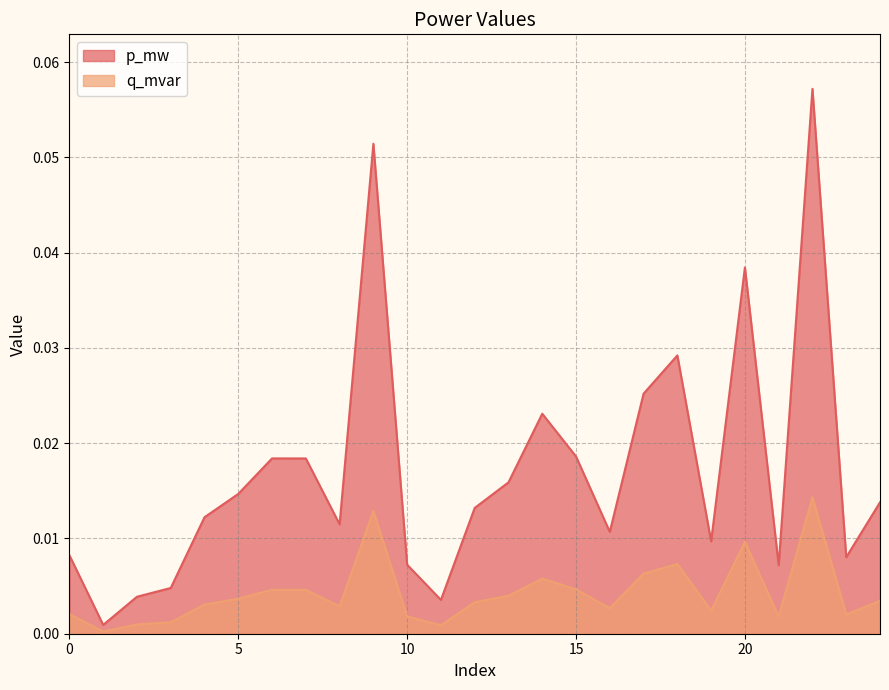

True or false: p_mw and q_mvar intersect in this chart.

False